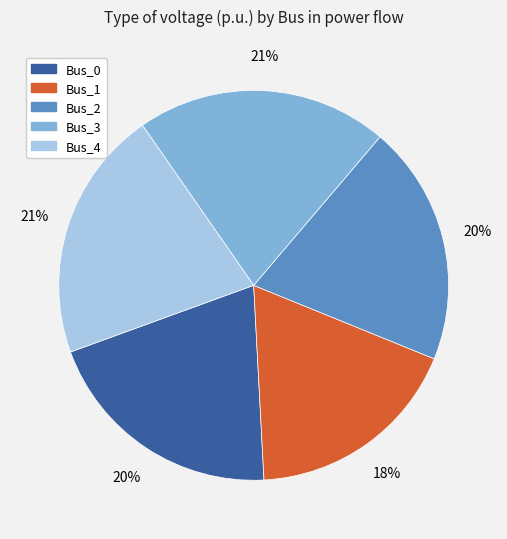

Count the number of slices in the pie.

5